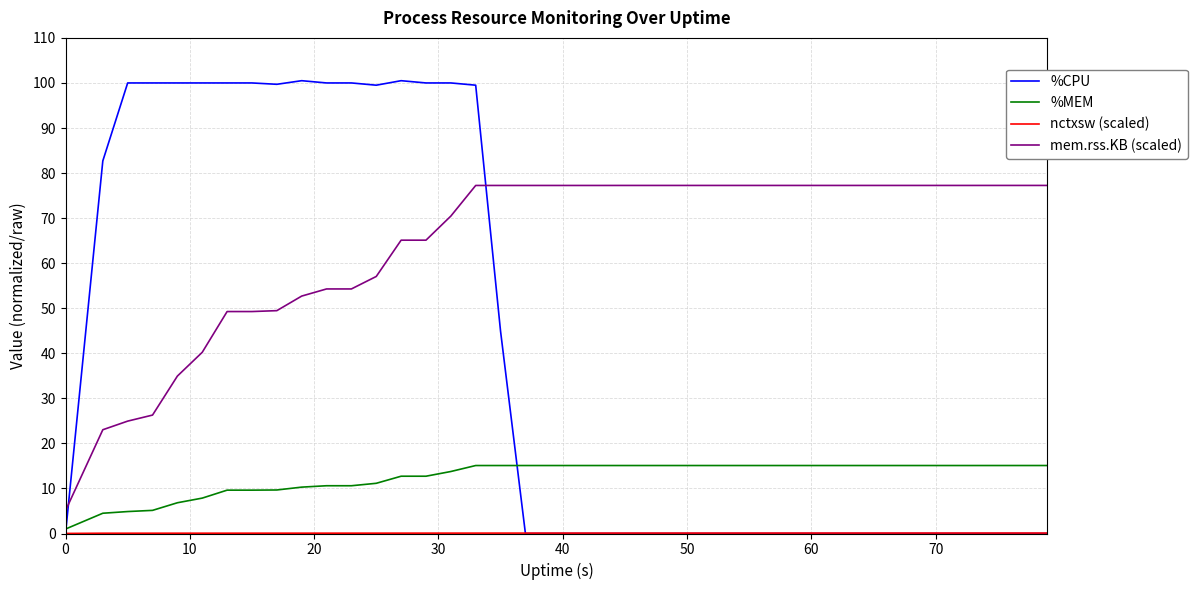

How many intersections are there between %CPU and mem.rss.KB (scaled)?

2